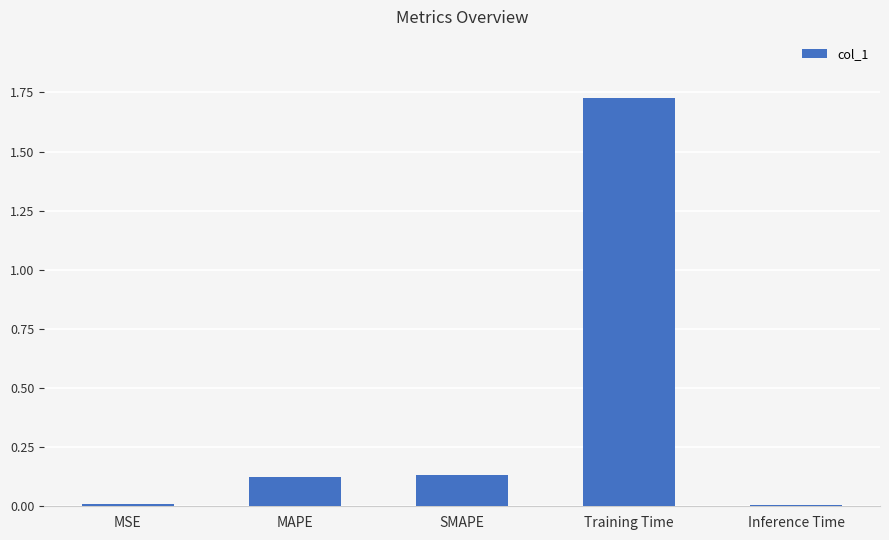

What position from the left is Training Time?

4